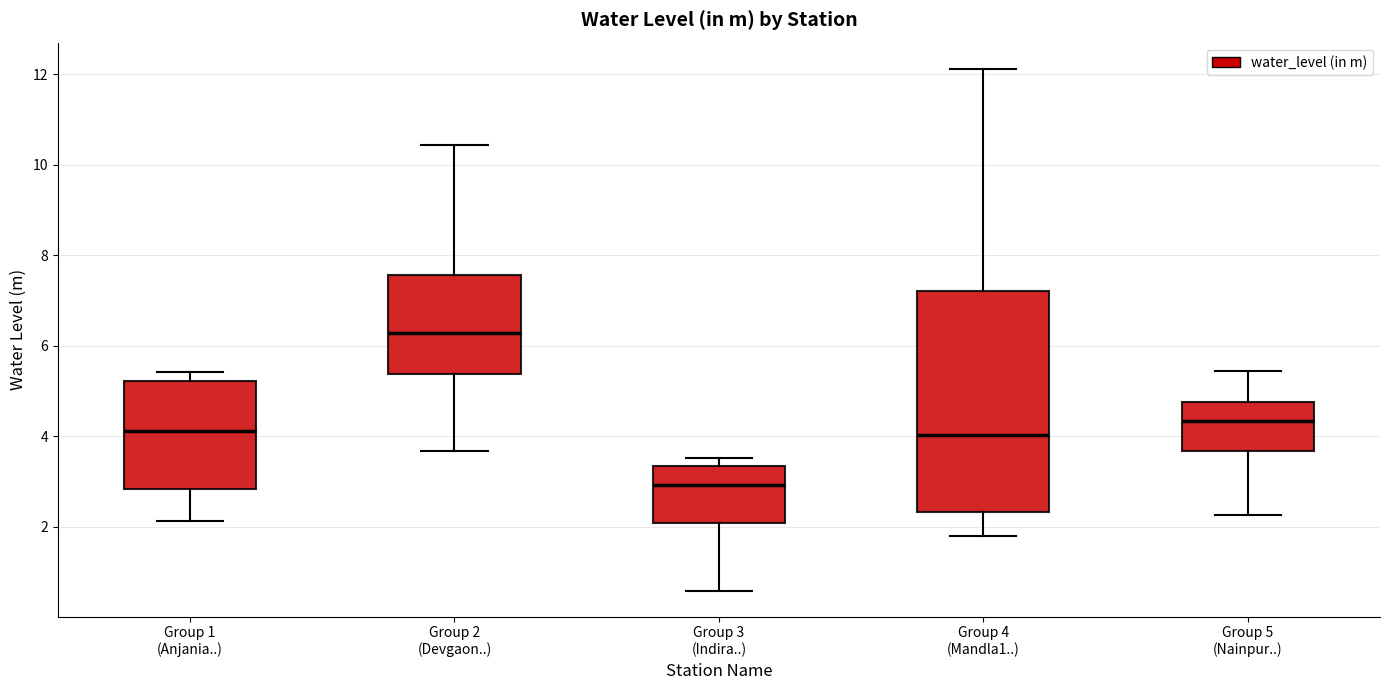

Where does the median line of the box for Group 2 (Devgaon..) sit on the y-axis? The values are not printed on the chart, so give them approximately, as read against the axis.

6.2